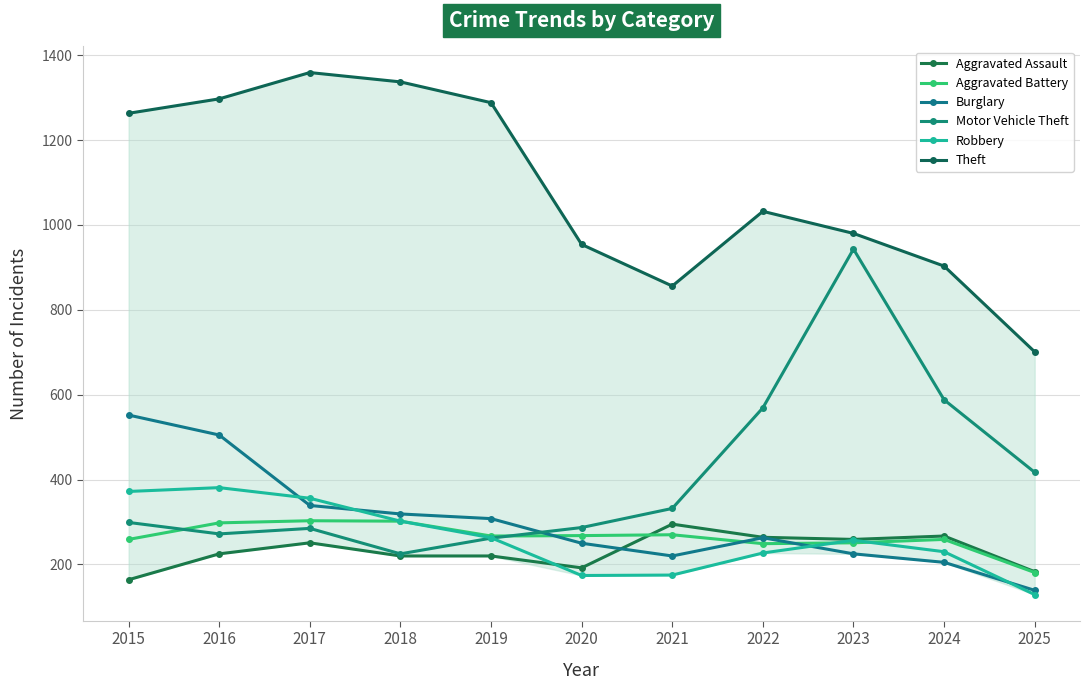

What is the sum of the Aggravated Assault values at 2017 and 2020?

443